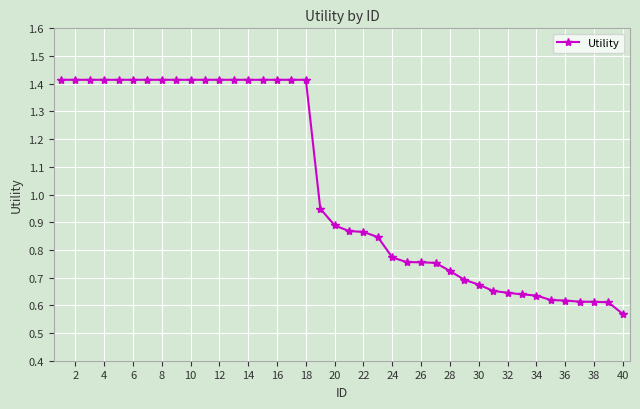

What is the sum of all values?

41.2